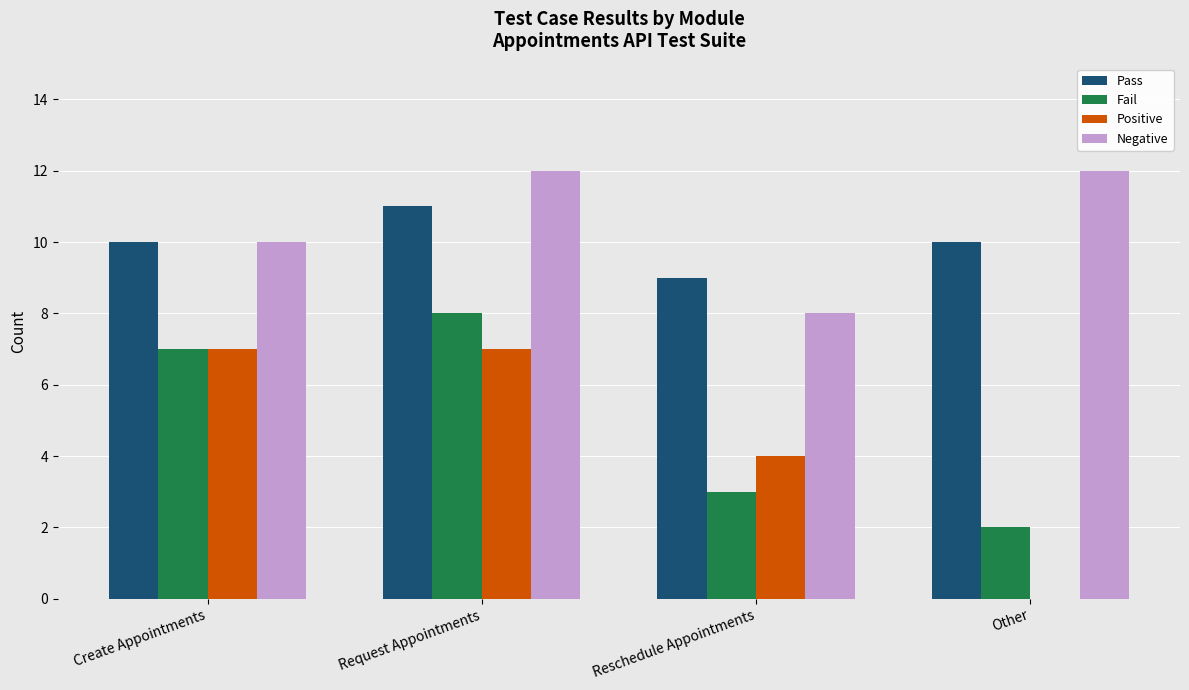

The Fail series shows 11 at Create Appointments. True or false?

False